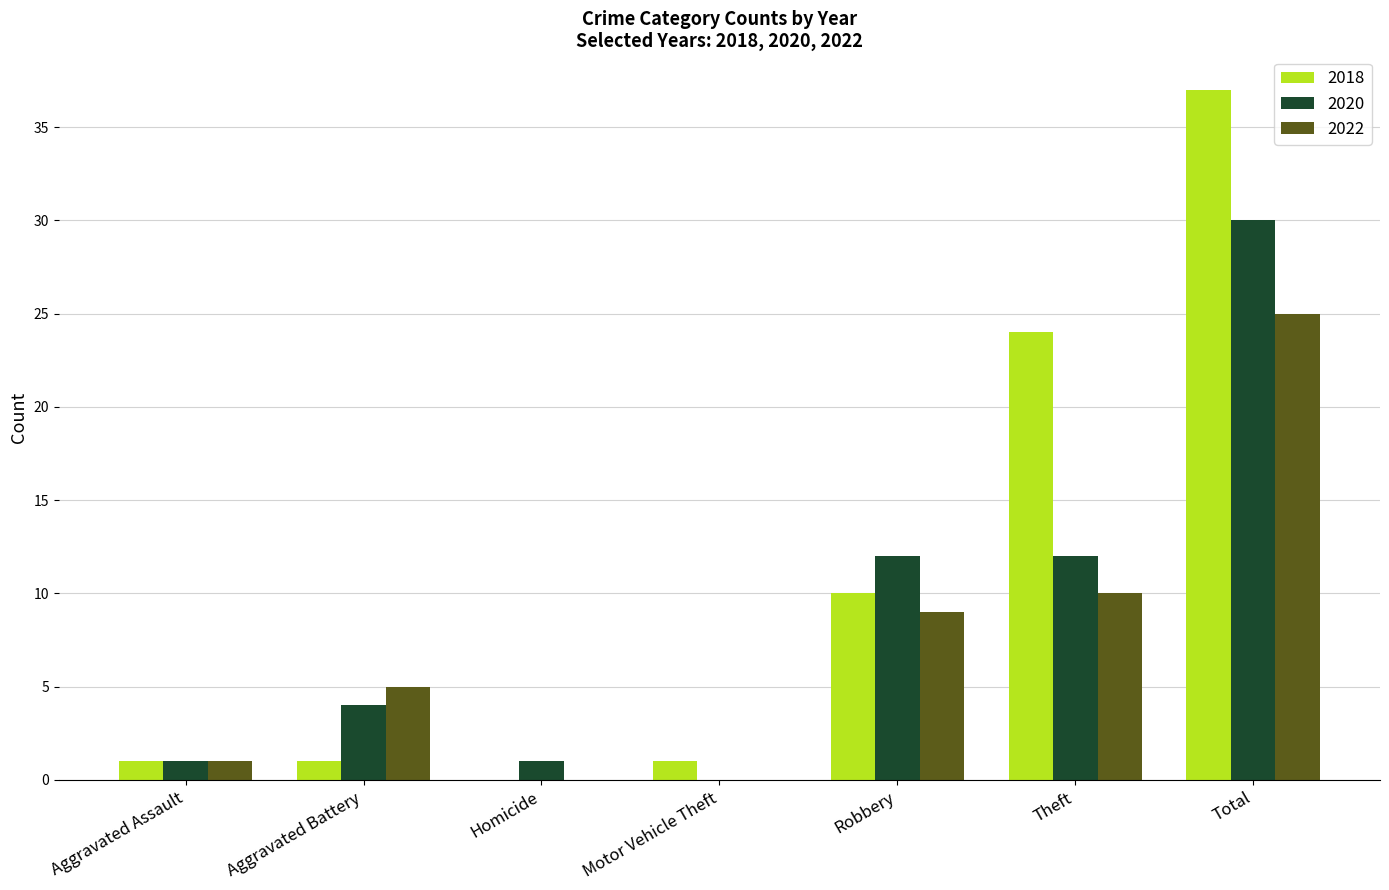

What is the difference between the 2018 values at Aggravated Battery and Robbery?

9